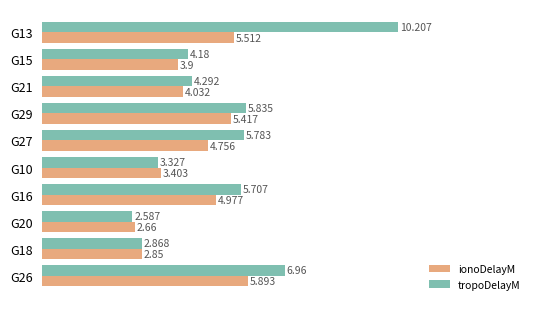

How many values in the tropoDelayM series exceed 5?

5